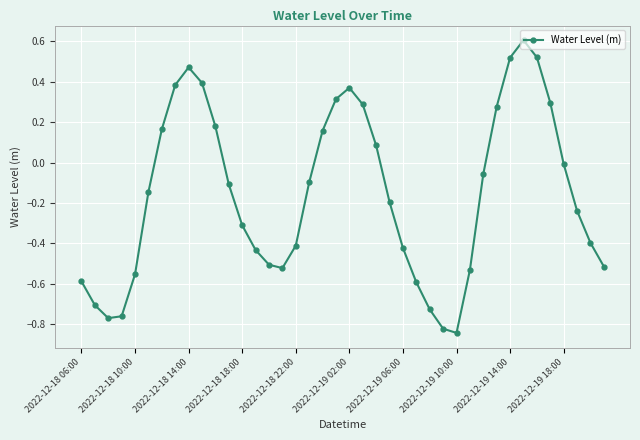

How many interior local valleys (lower than both neighbors) does the data have?

3